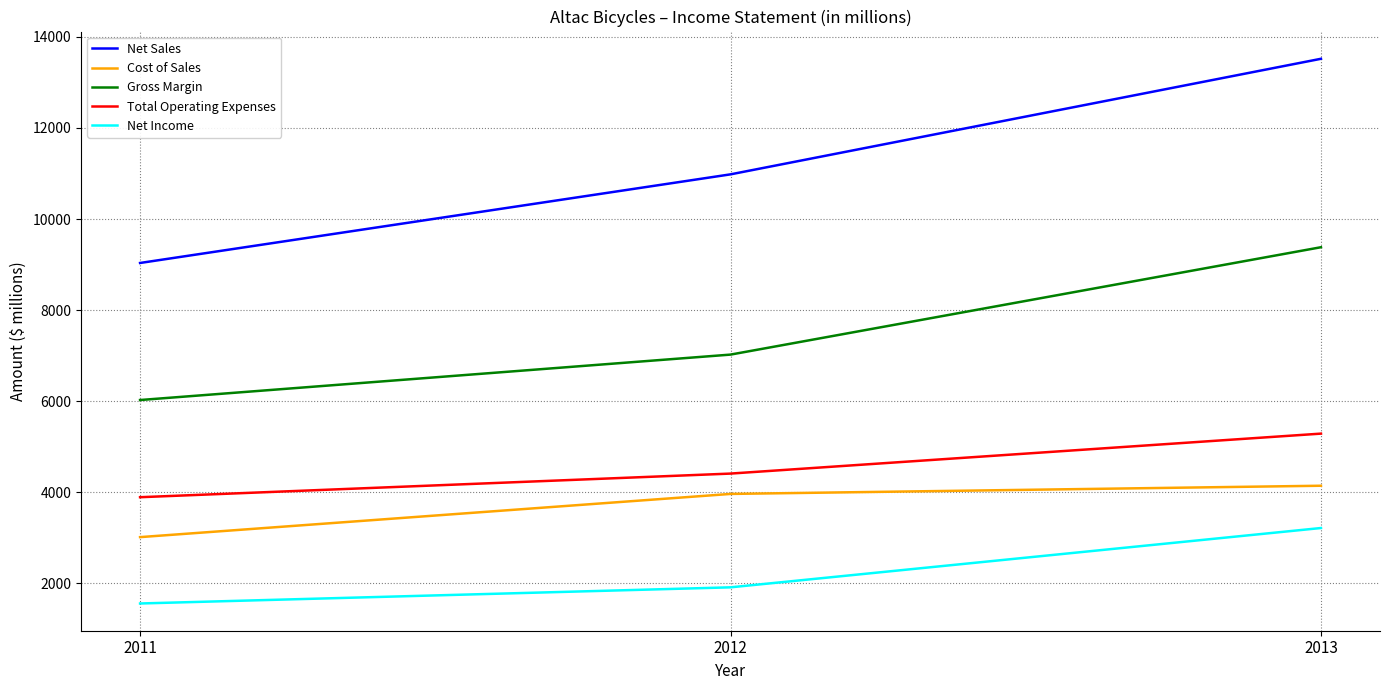

What is the sum of all Gross Margin values?

22424